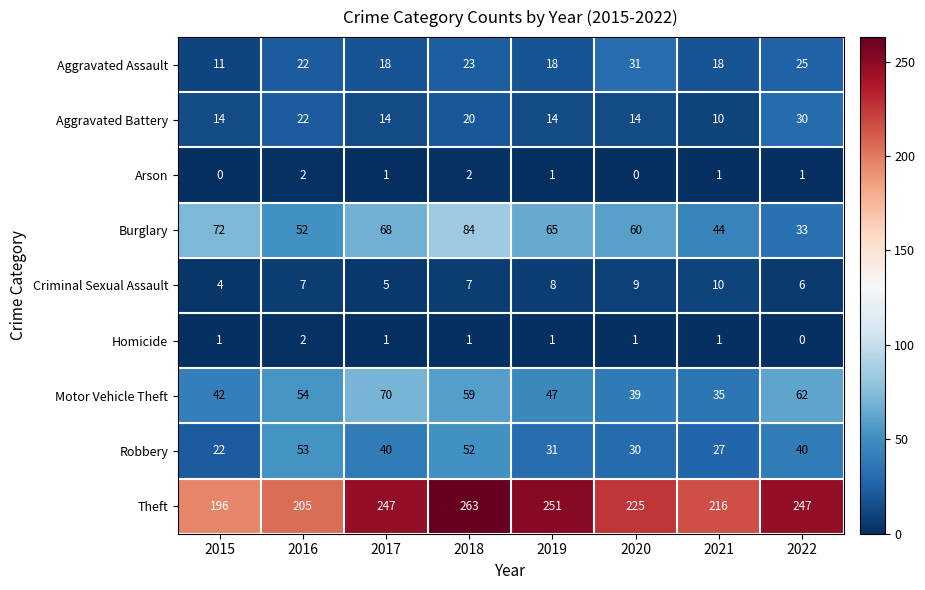

What is the sum of the Robbery values at 2016 and 2018?

105